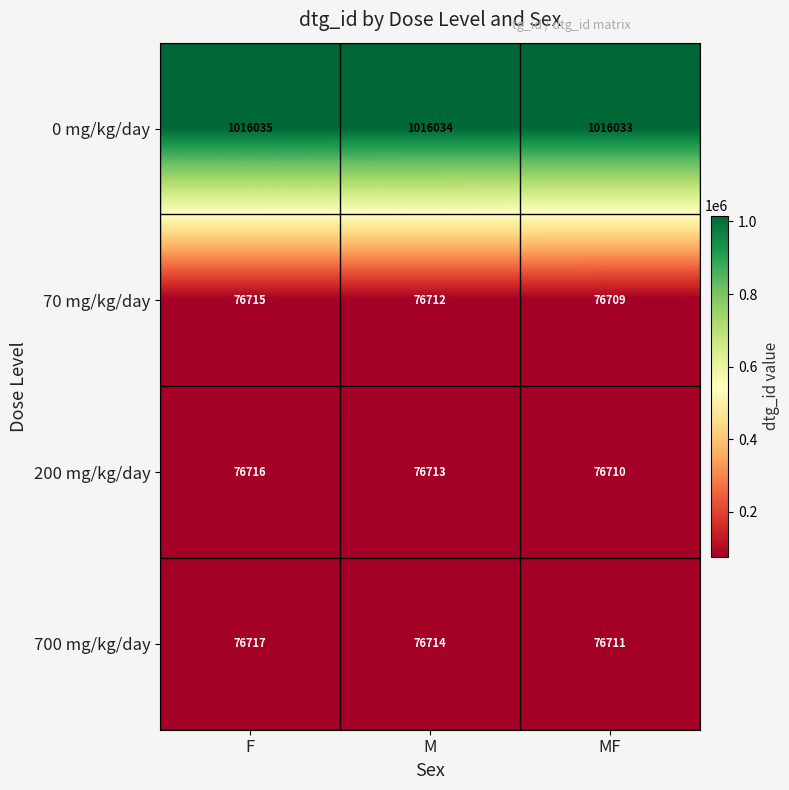

What is the difference between the highest and lowest values at MF?

939324